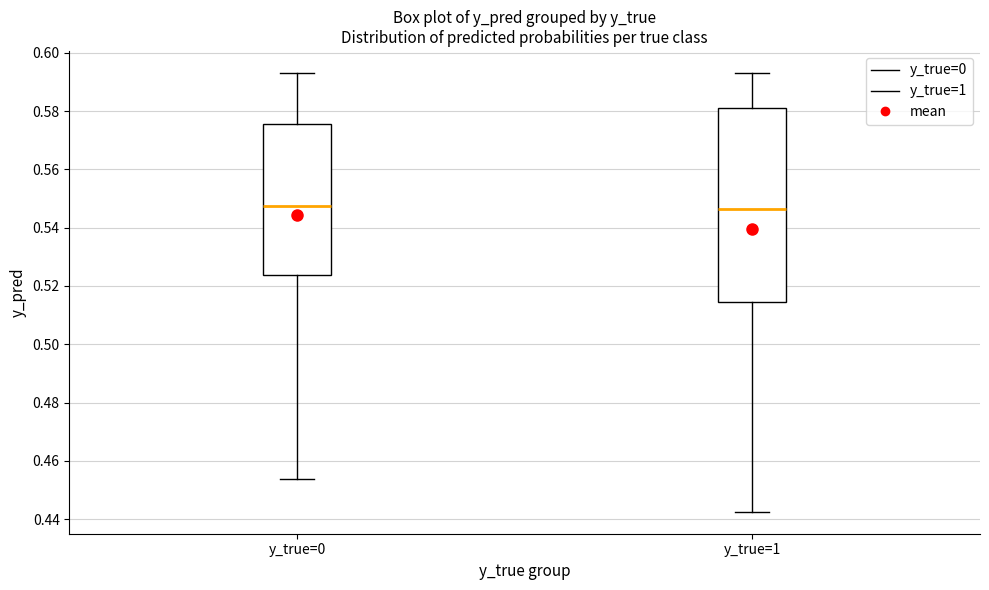

Where is the lower edge of the box for y_true=1 on the y-axis? The values are not printed on the chart, so give them approximately, as read against the axis.

0.514